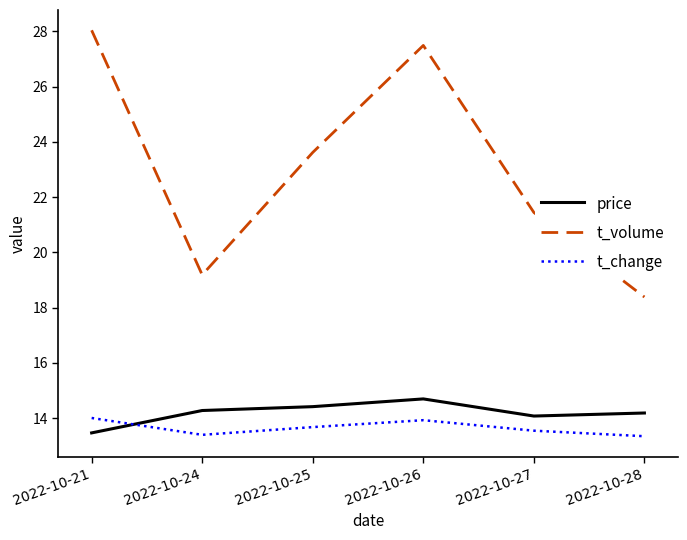

Does the chart have visible grid lines?

No